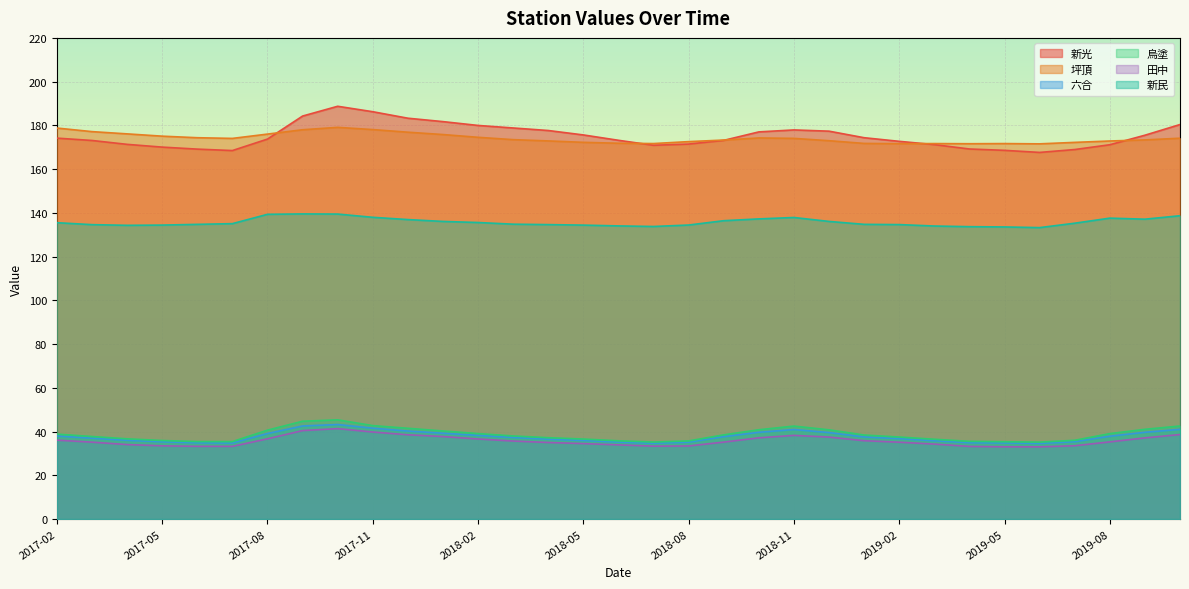

True or false: 新民 and 新光 intersect in this chart.

False